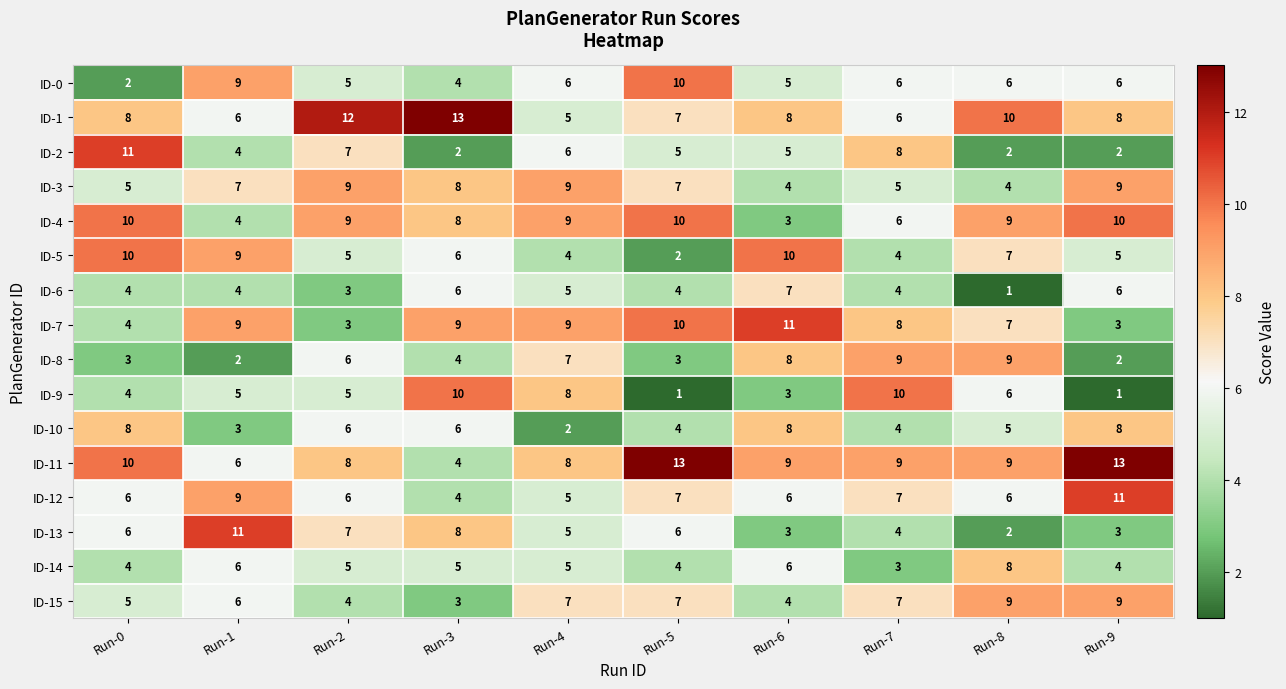

Is the value of ID-15 at Run-5 greater than the value of ID-3 at Run-3?

No